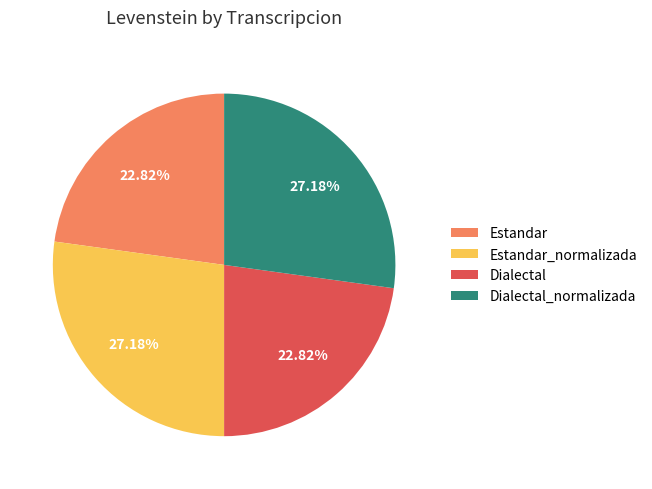

Does Estandar_normalizada represent more than half of the total?

No